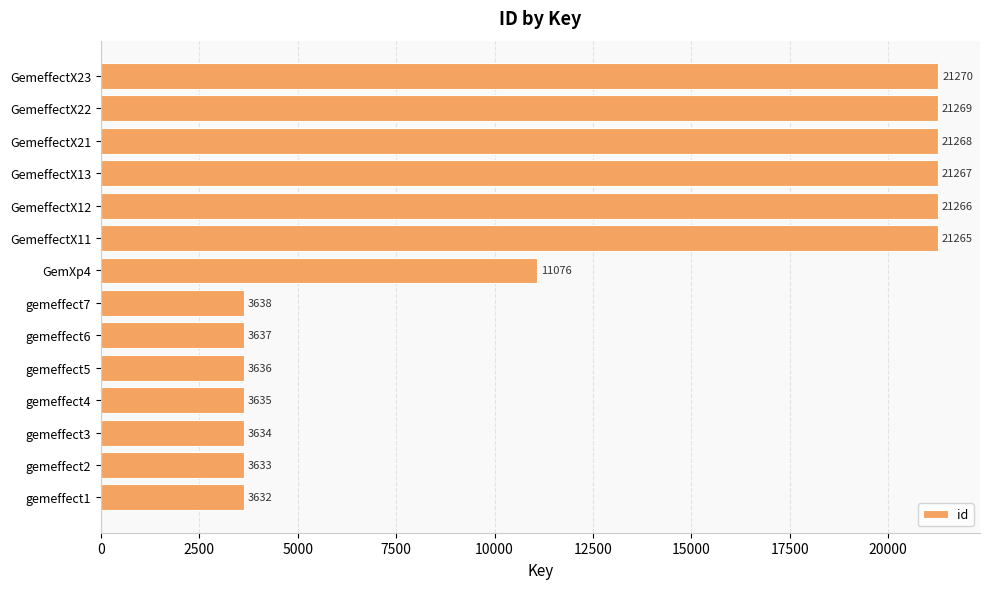

Rank the categories by value from lowest to highest.

gemeffect1, gemeffect2, gemeffect3, gemeffect4, gemeffect5, gemeffect6, gemeffect7, GemXp4, GemeffectX11, GemeffectX12, GemeffectX13, GemeffectX21, GemeffectX22, GemeffectX23